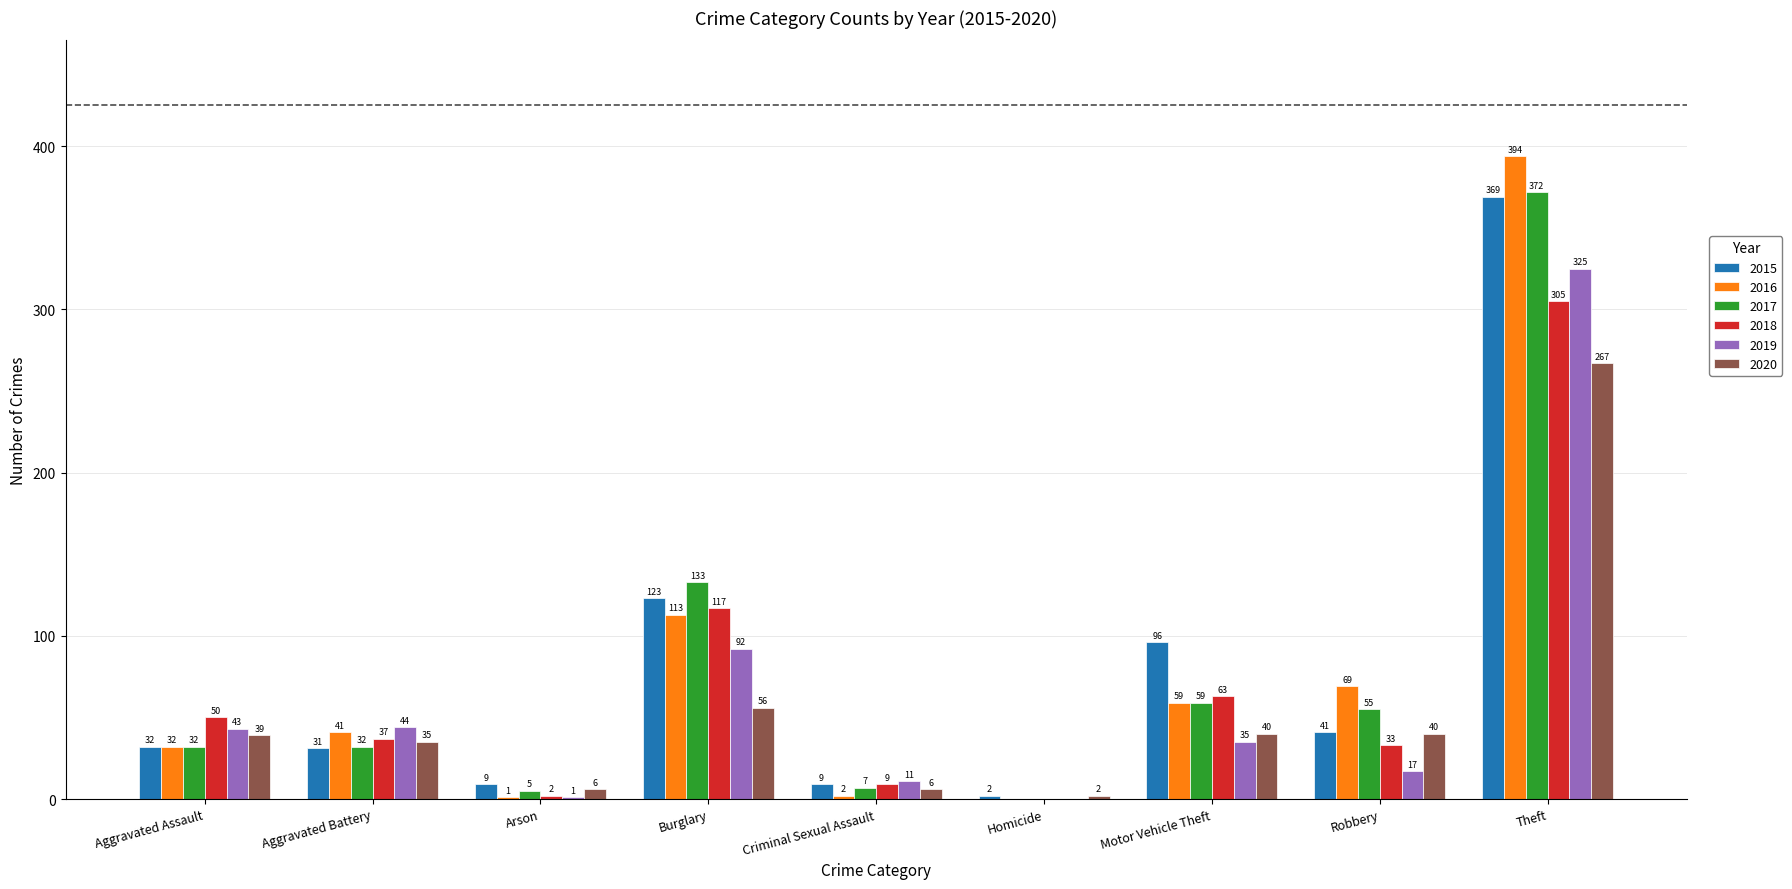

What value does the 2019 series have at Aggravated Battery, to the nearest 5?

45